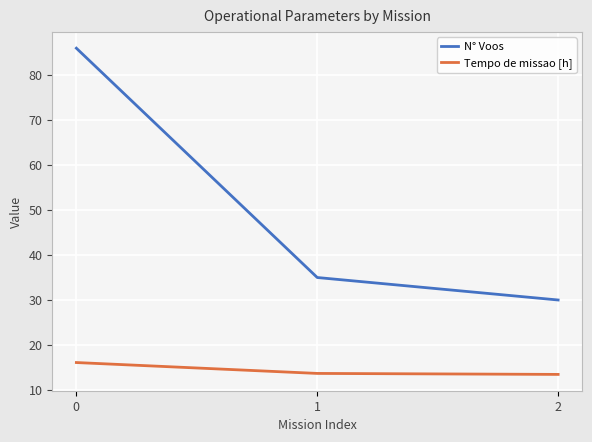

How many categories are shown in the chart?

3